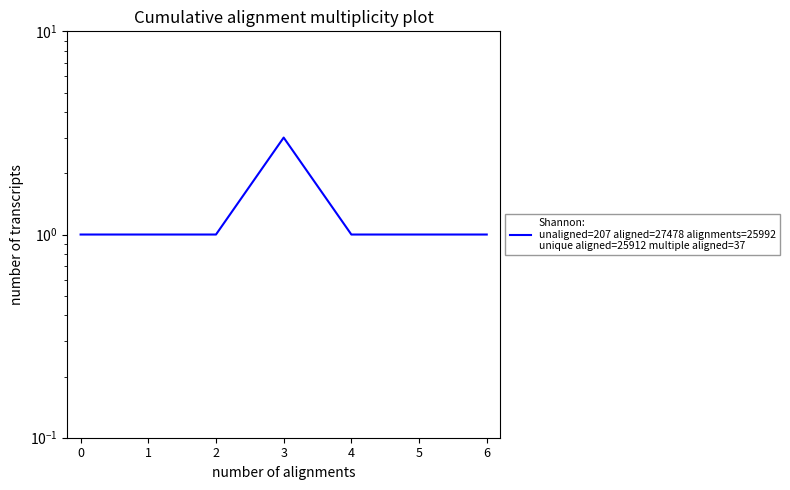

Count the values in the range 1 to 2.

6